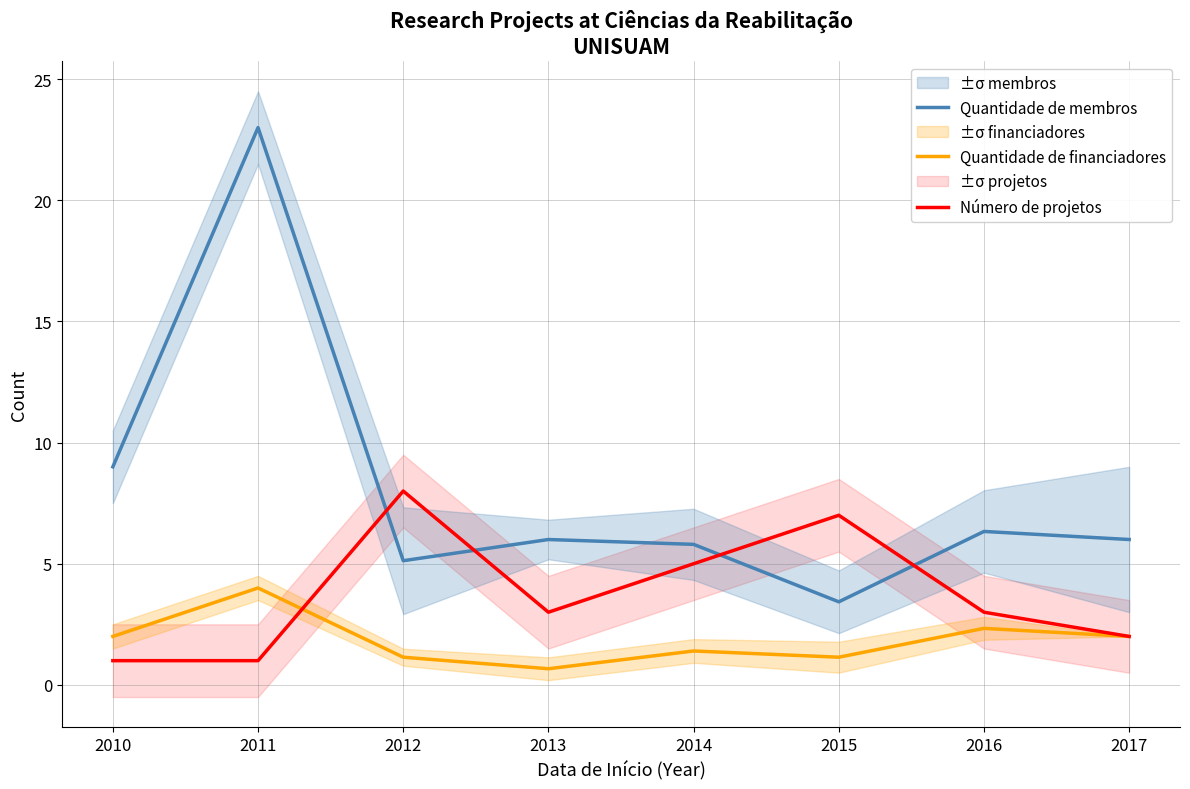

What is the total value across all series at 2017?

10.0